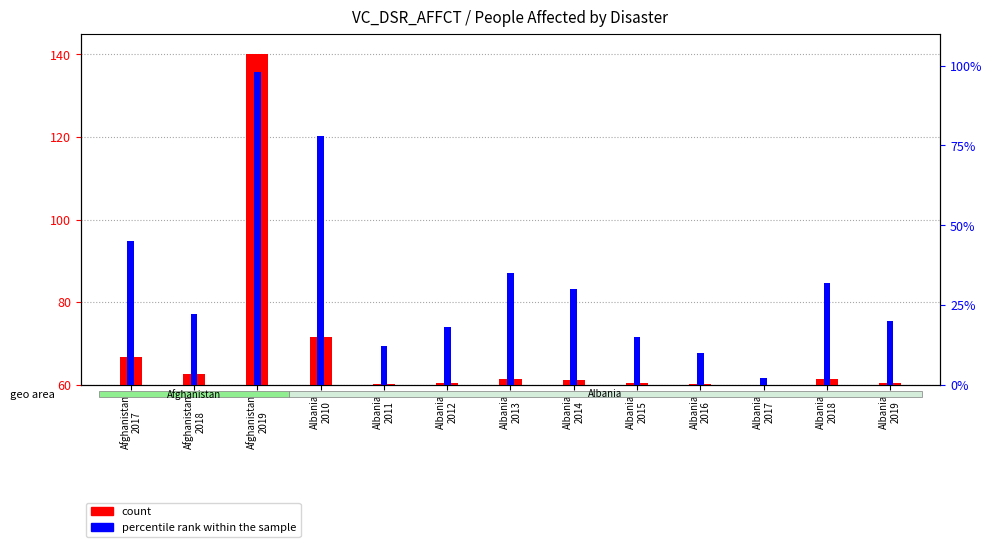

How many distinct data groups are displayed?

2